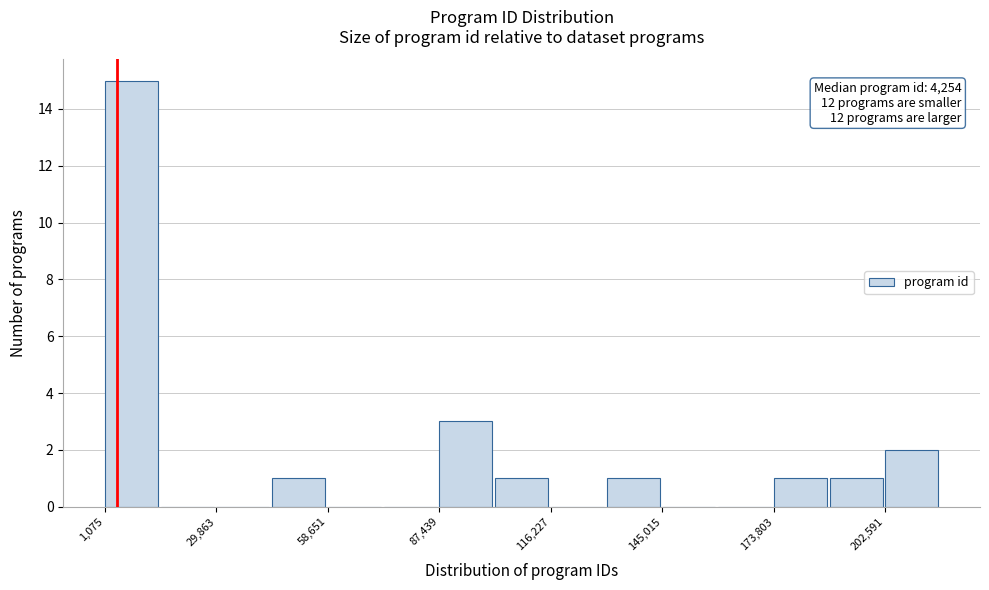

Around what value on the x-axis is the tallest bar? Give the approximate position of its centre, as read against the axis.

10000